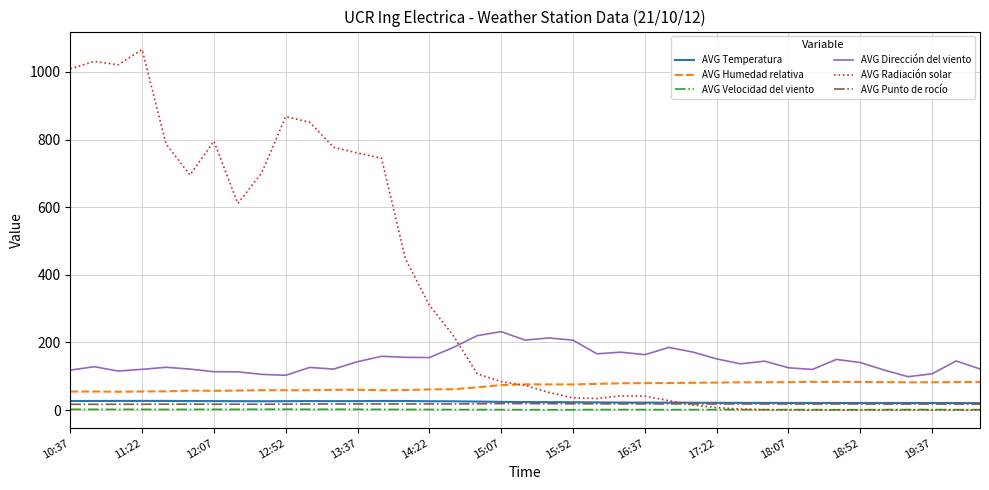

What is the lowest value of the AVG Dirección del viento series?

98.6